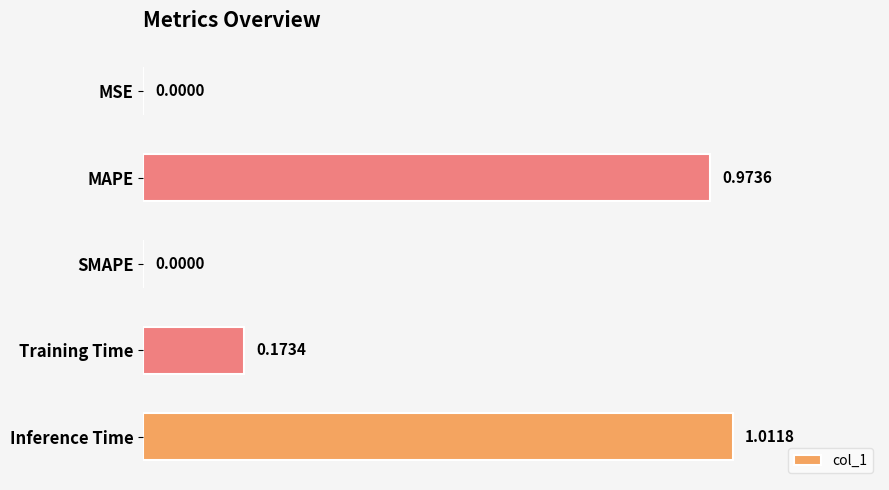

How many series are shown in this chart?

1